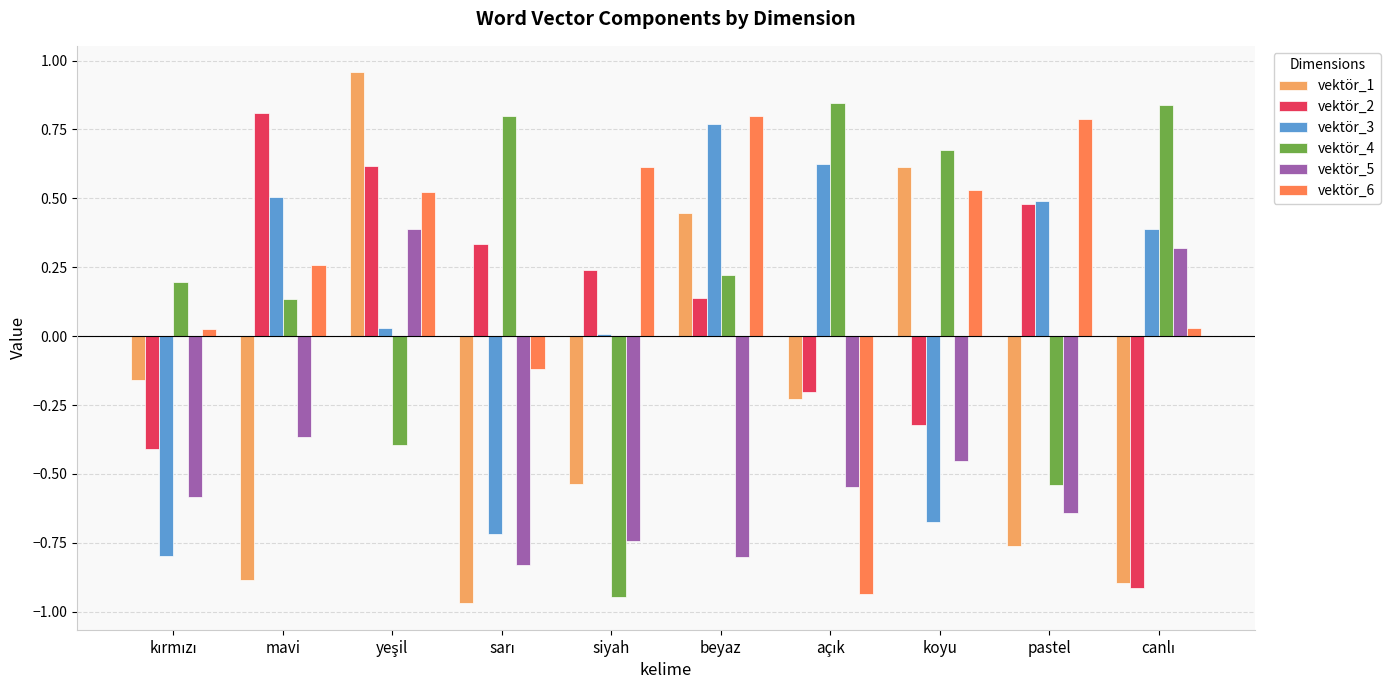

What is the difference between the maximum and minimum values in the vektör_3 series?

1.6